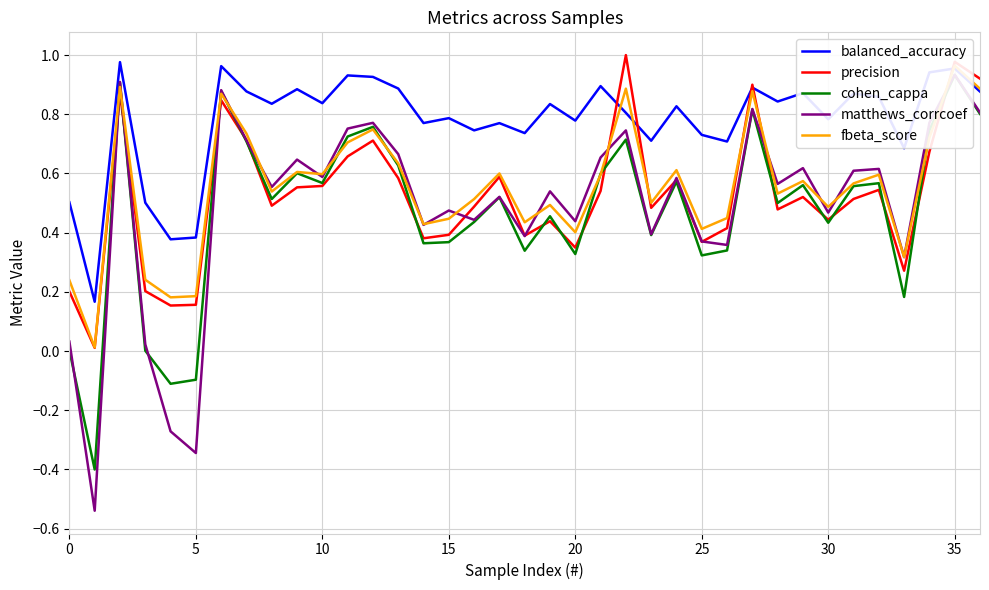

What is the minimum value shown in the chart?

-0.5